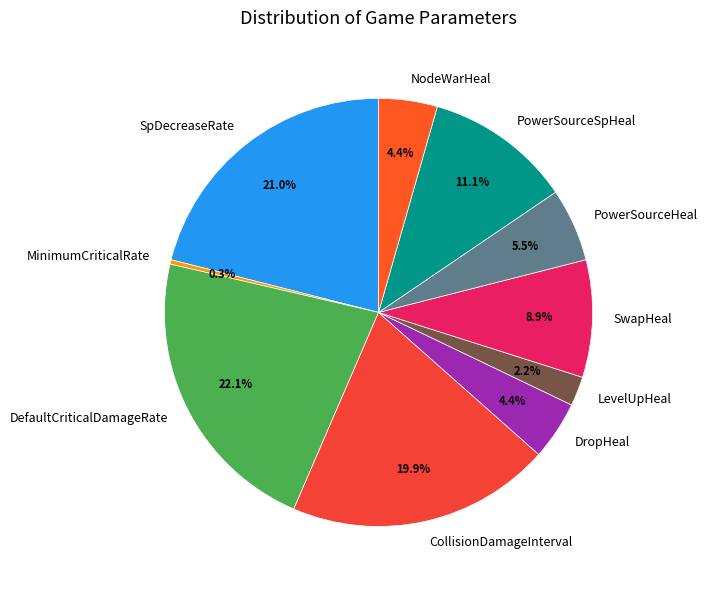

The PowerSourceHeal slice represents 19% of the pie. True or false?

False